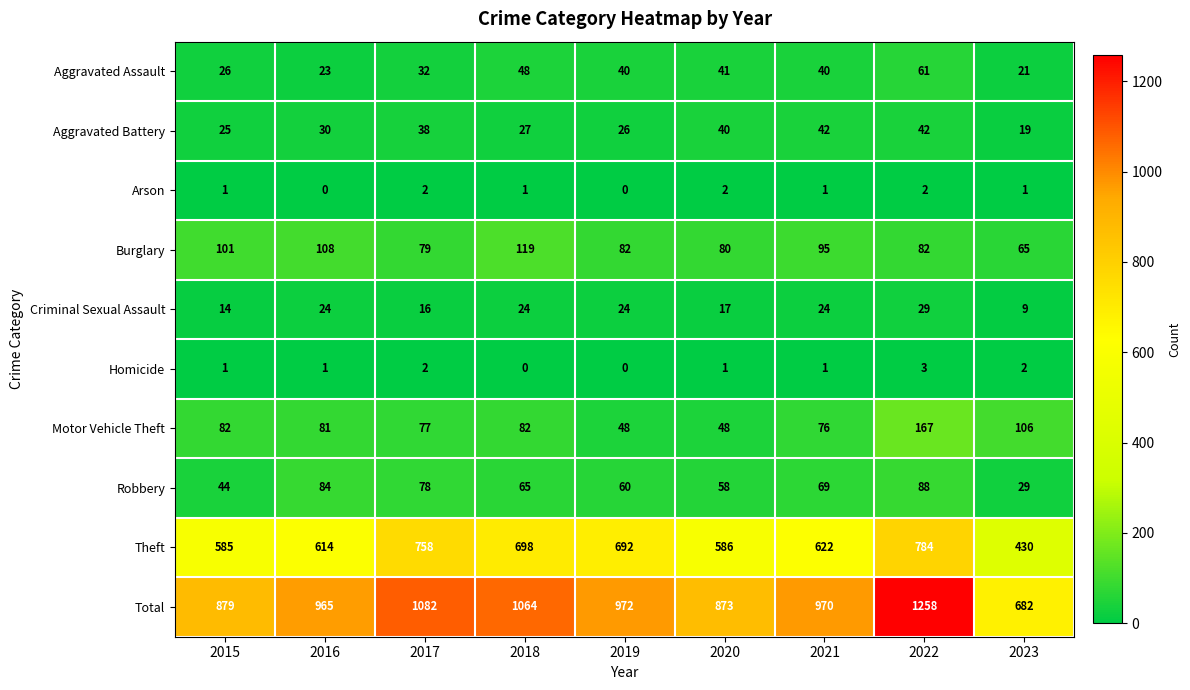

List the series in order of their peak value, highest first.

Total, Theft, Motor Vehicle Theft, Burglary, Robbery, Aggravated Assault, Aggravated Battery, Criminal Sexual Assault, Homicide, Arson